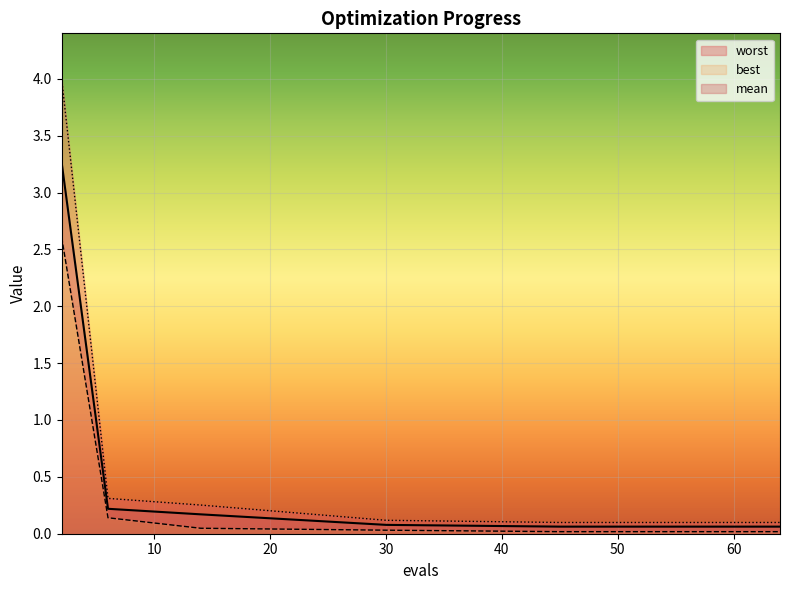

Is the value of worst at 30 greater than the value of best at 14?

Yes